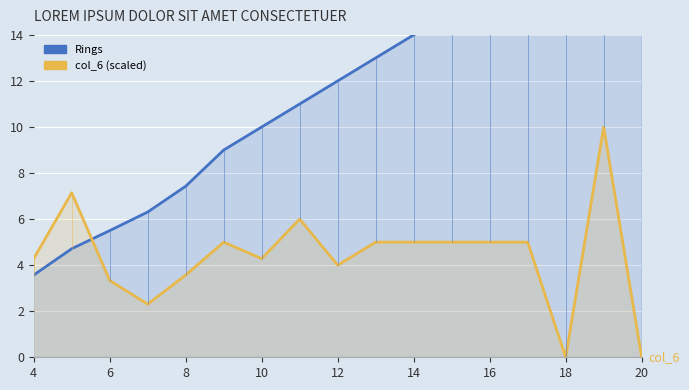

How many lines are shown in the chart?

2